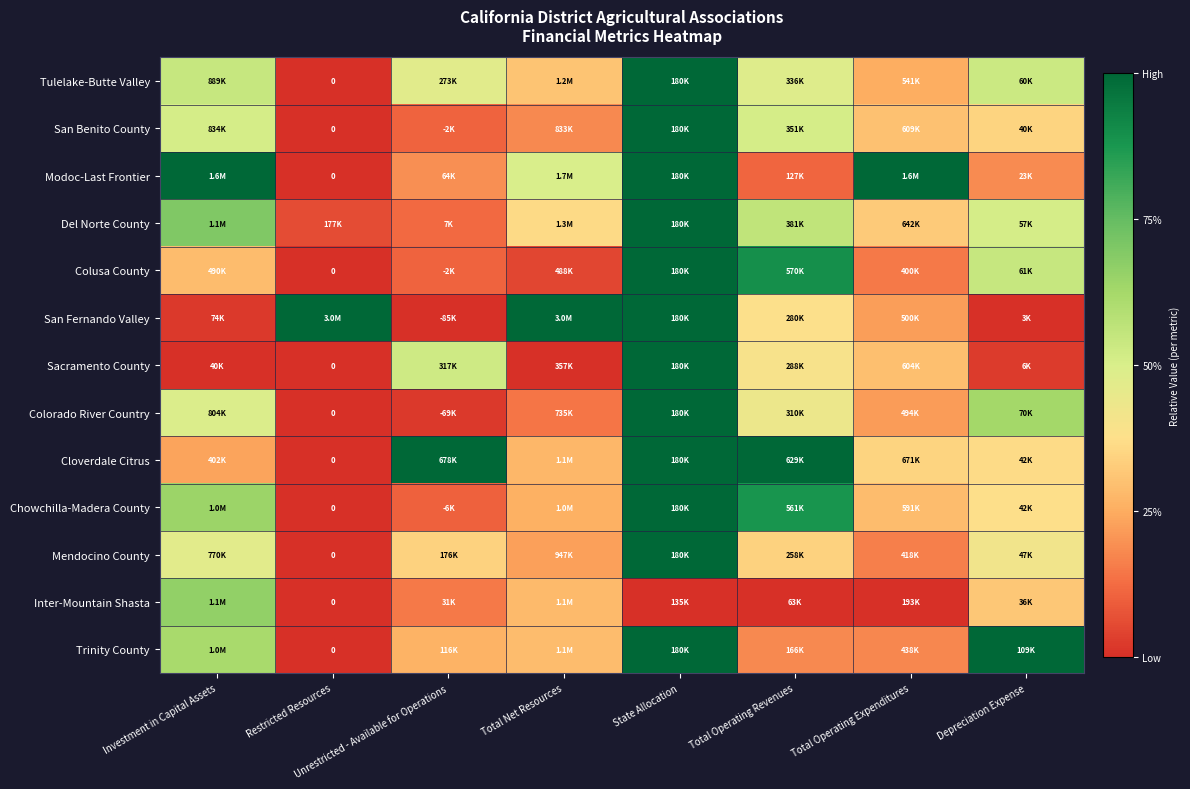

The Chowchilla-Madera County series shows 0.9 at Investment in Capital Assets. True or false?

False